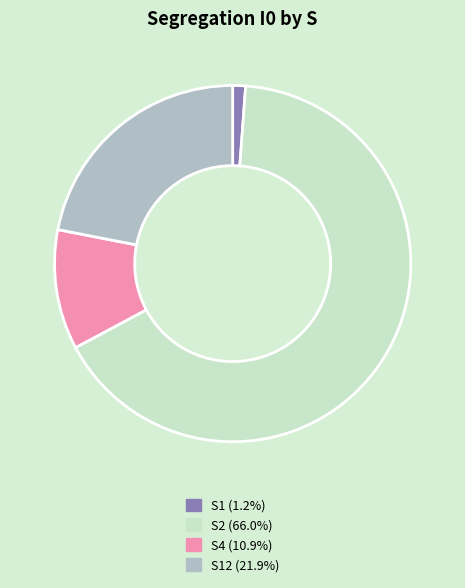

Does any single category account for the majority?

Yes